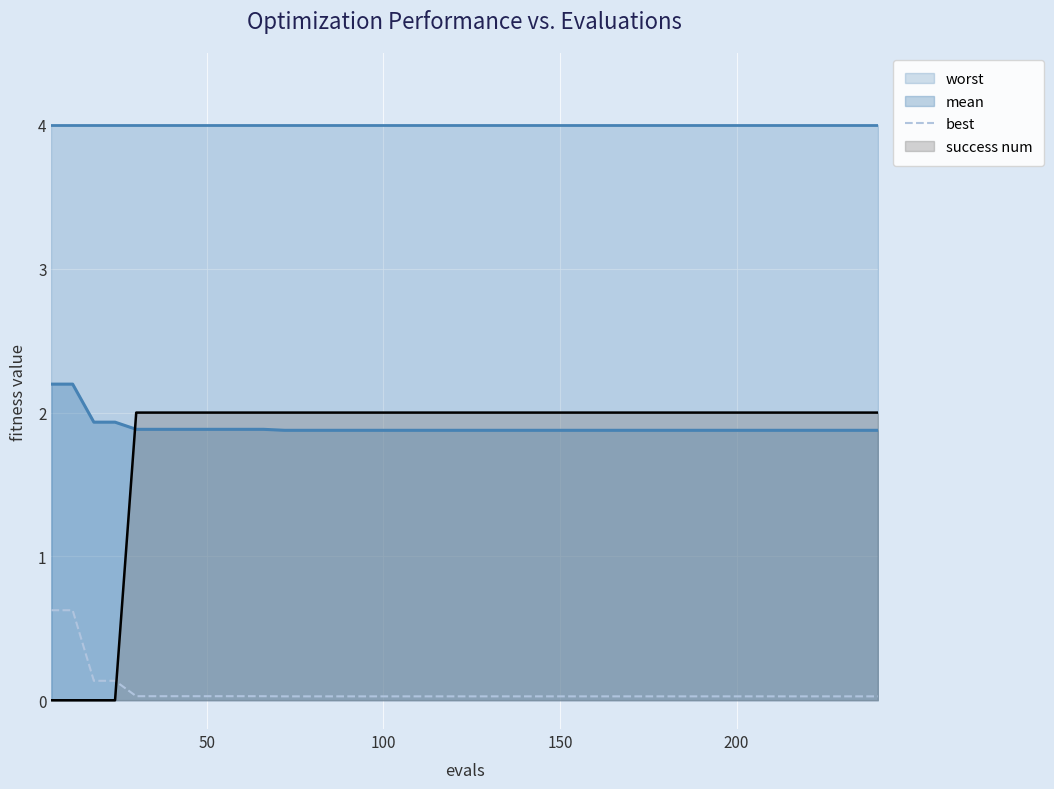

True or false: mean and best cross at least once.

False